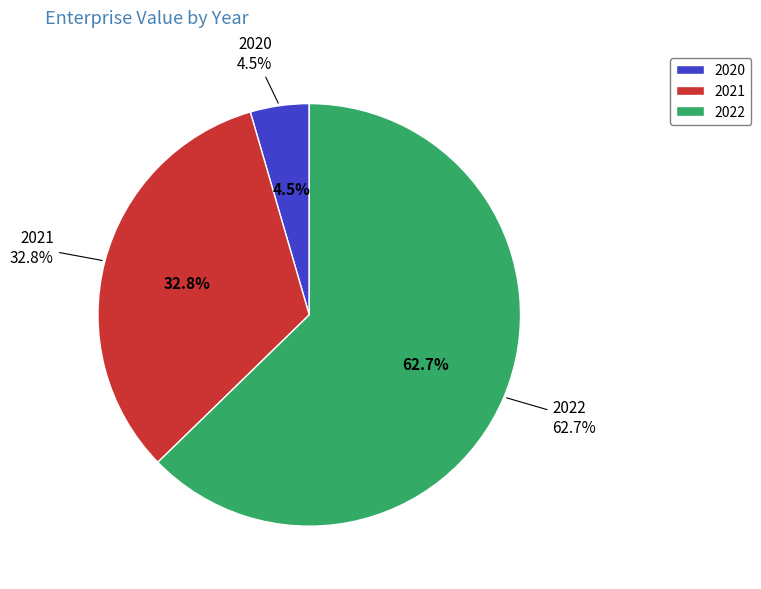

Is there any slice that represents more than half of the pie?

Yes